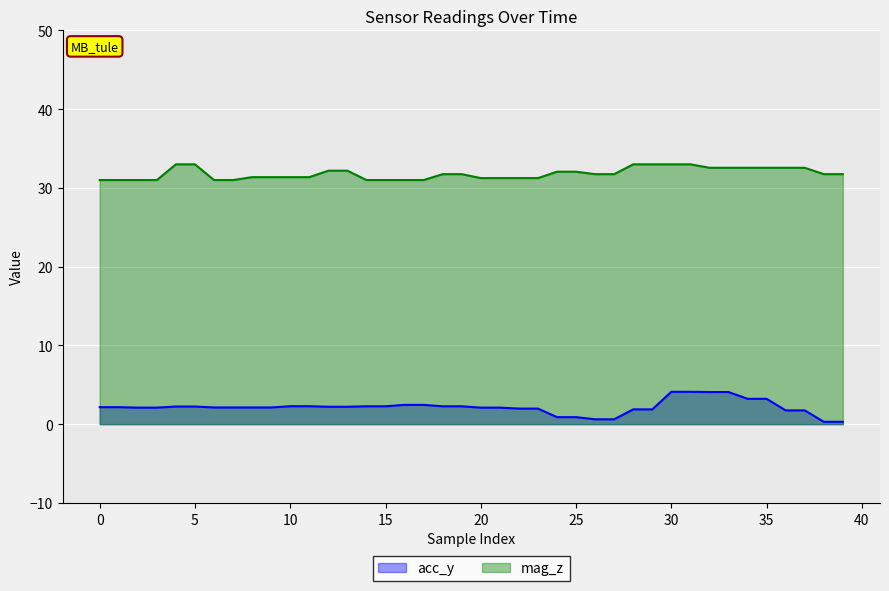

What are all the series names shown in the legend?

acc_y, mag_z